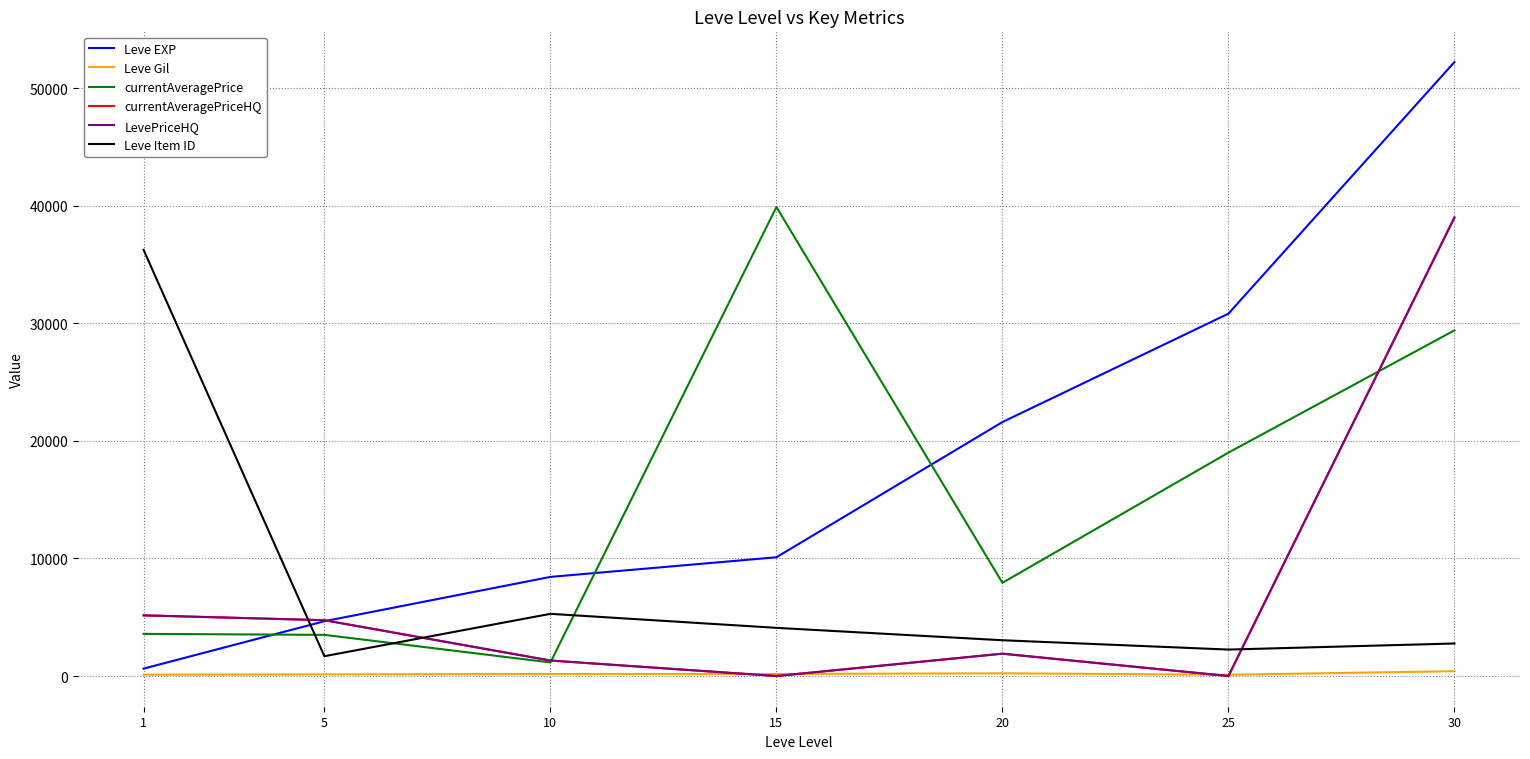

Does the chart display data point markers on the line(s)?

No